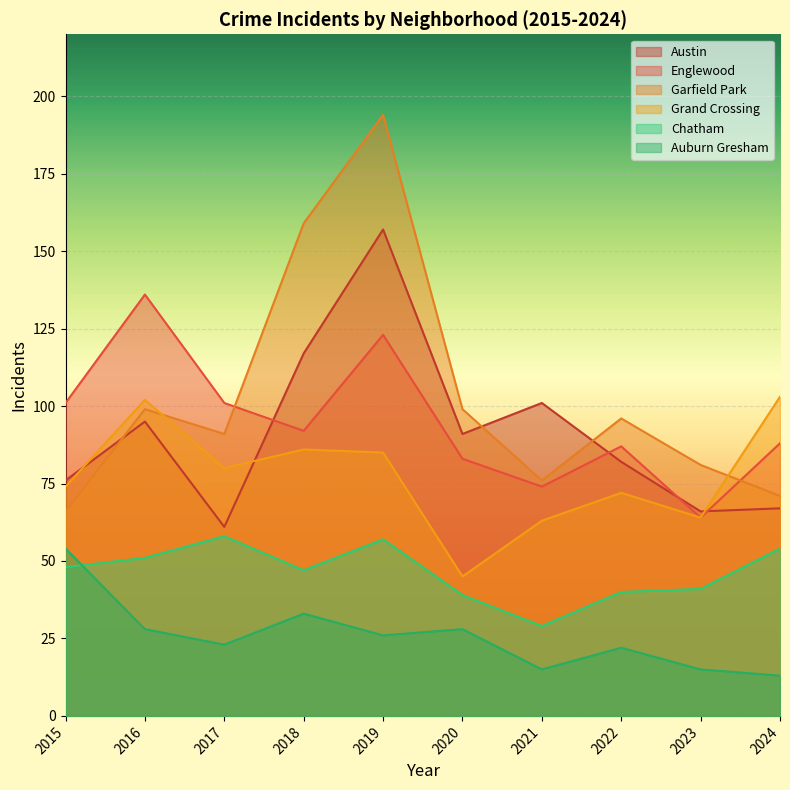

How many lines are shown in the chart?

6